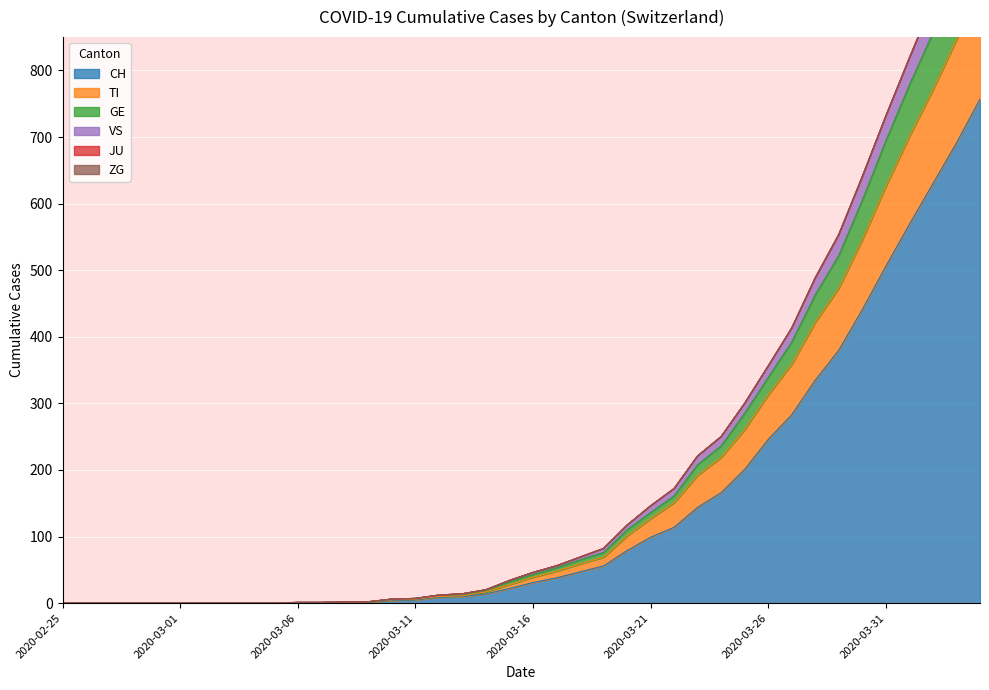

Is it true that ZG equals 7 at 2020-05-01?

True